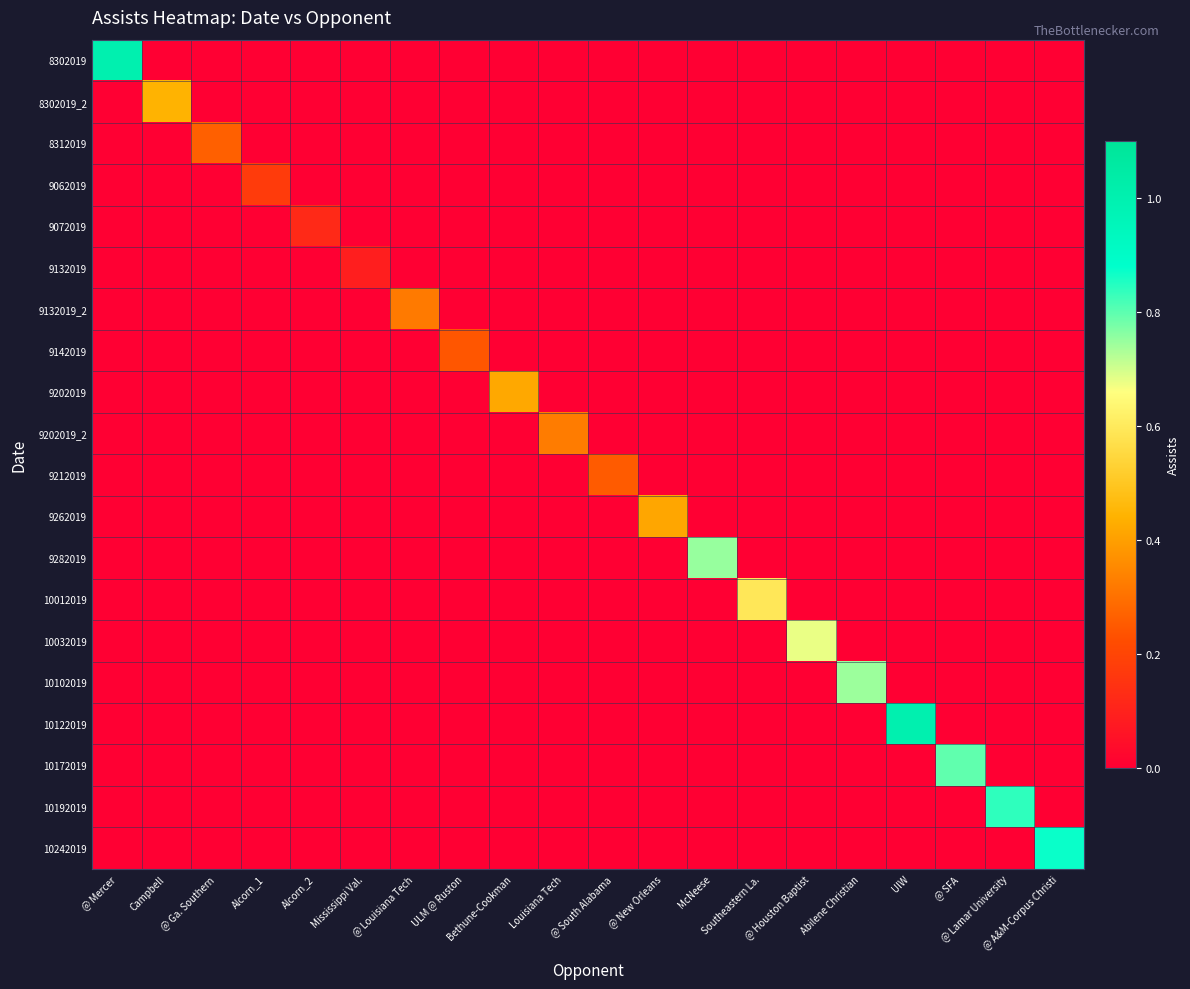

Reading left to right, list all the values displayed in this chart.

8302019: @ Mercer=1.0	Campbell=0.0	@ Ga. Southern=0.0	Alcorn_1=0.0	Alcorn_2=0.0	Mississippi Val.=0.0	@ Louisiana Tech=0.0	ULM @ Ruston=0.0	Bethune-Cookman=0.0	Louisiana Tech=0.0	@ South Alabama=0.0	@ New Orleans=0.0	McNeese=0.0	Southeastern La.=0.0	@ Houston Baptist=0.0	Abilene Christian=0.0	UIW=0.0	@ SFA=0.0	@ Lamar University=0.0	@ A&M-Corpus Christi=0.0
8302019_2: @ Mercer=0.0	Campbell=0.4	@ Ga. Southern=0.0	Alcorn_1=0.0	Alcorn_2=0.0	Mississippi Val.=0.0	@ Louisiana Tech=0.0	ULM @ Ruston=0.0	Bethune-Cookman=0.0	Louisiana Tech=0.0	@ South Alabama=0.0	@ New Orleans=0.0	McNeese=0.0	Southeastern La.=0.0	@ Houston Baptist=0.0	Abilene Christian=0.0	UIW=0.0	@ SFA=0.0	@ Lamar University=0.0	@ A&M-Corpus Christi=0.0
8312019: @ Mercer=0.0	Campbell=0.0	@ Ga. Southern=0.3	Alcorn_1=0.0	Alcorn_2=0.0	Mississippi Val.=0.0	@ Louisiana Tech=0.0	ULM @ Ruston=0.0	Bethune-Cookman=0.0	Louisiana Tech=0.0	@ South Alabama=0.0	@ New Orleans=0.0	McNeese=0.0	Southeastern La.=0.0	@ Houston Baptist=0.0	Abilene Christian=0.0	UIW=0.0	@ SFA=0.0	@ Lamar University=0.0	@ A&M-Corpus Christi=0.0
9062019: @ Mercer=0.0	Campbell=0.0	@ Ga. Southern=0.0	Alcorn_1=0.2	Alcorn_2=0.0	Mississippi Val.=0.0	@ Louisiana Tech=0.0	ULM @ Ruston=0.0	Bethune-Cookman=0.0	Louisiana Tech=0.0	@ South Alabama=0.0	@ New Orleans=0.0	McNeese=0.0	Southeastern La.=0.0	@ Houston Baptist=0.0	Abilene Christian=0.0	UIW=0.0	@ SFA=0.0	@ Lamar University=0.0	@ A&M-Corpus Christi=0.0
9072019: @ Mercer=0.0	Campbell=0.0	@ Ga. Southern=0.0	Alcorn_1=0.0	Alcorn_2=0.1	Mississippi Val.=0.0	@ Louisiana Tech=0.0	ULM @ Ruston=0.0	Bethune-Cookman=0.0	Louisiana Tech=0.0	@ South Alabama=0.0	@ New Orleans=0.0	McNeese=0.0	Southeastern La.=0.0	@ Houston Baptist=0.0	Abilene Christian=0.0	UIW=0.0	@ SFA=0.0	@ Lamar University=0.0	@ A&M-Corpus Christi=0.0
9132019: @ Mercer=0.0	Campbell=0.0	@ Ga. Southern=0.0	Alcorn_1=0.0	Alcorn_2=0.0	Mississippi Val.=0.1	@ Louisiana Tech=0.0	ULM @ Ruston=0.0	Bethune-Cookman=0.0	Louisiana Tech=0.0	@ South Alabama=0.0	@ New Orleans=0.0	McNeese=0.0	Southeastern La.=0.0	@ Houston Baptist=0.0	Abilene Christian=0.0	UIW=0.0	@ SFA=0.0	@ Lamar University=0.0	@ A&M-Corpus Christi=0.0
9132019_2: @ Mercer=0.0	Campbell=0.0	@ Ga. Southern=0.0	Alcorn_1=0.0	Alcorn_2=0.0	Mississippi Val.=0.0	@ Louisiana Tech=0.3	ULM @ Ruston=0.0	Bethune-Cookman=0.0	Louisiana Tech=0.0	@ South Alabama=0.0	@ New Orleans=0.0	McNeese=0.0	Southeastern La.=0.0	@ Houston Baptist=0.0	Abilene Christian=0.0	UIW=0.0	@ SFA=0.0	@ Lamar University=0.0	@ A&M-Corpus Christi=0.0
9142019: @ Mercer=0.0	Campbell=0.0	@ Ga. Southern=0.0	Alcorn_1=0.0	Alcorn_2=0.0	Mississippi Val.=0.0	@ Louisiana Tech=0.0	ULM @ Ruston=0.2	Bethune-Cookman=0.0	Louisiana Tech=0.0	@ South Alabama=0.0	@ New Orleans=0.0	McNeese=0.0	Southeastern La.=0.0	@ Houston Baptist=0.0	Abilene Christian=0.0	UIW=0.0	@ SFA=0.0	@ Lamar University=0.0	@ A&M-Corpus Christi=0.0
9202019: @ Mercer=0.0	Campbell=0.0	@ Ga. Southern=0.0	Alcorn_1=0.0	Alcorn_2=0.0	Mississippi Val.=0.0	@ Louisiana Tech=0.0	ULM @ Ruston=0.0	Bethune-Cookman=0.4	Louisiana Tech=0.0	@ South Alabama=0.0	@ New Orleans=0.0	McNeese=0.0	Southeastern La.=0.0	@ Houston Baptist=0.0	Abilene Christian=0.0	UIW=0.0	@ SFA=0.0	@ Lamar University=0.0	@ A&M-Corpus Christi=0.0
9202019_2: @ Mercer=0.0	Campbell=0.0	@ Ga. Southern=0.0	Alcorn_1=0.0	Alcorn_2=0.0	Mississippi Val.=0.0	@ Louisiana Tech=0.0	ULM @ Ruston=0.0	Bethune-Cookman=0.0	Louisiana Tech=0.3	@ South Alabama=0.0	@ New Orleans=0.0	McNeese=0.0	Southeastern La.=0.0	@ Houston Baptist=0.0	Abilene Christian=0.0	UIW=0.0	@ SFA=0.0	@ Lamar University=0.0	@ A&M-Corpus Christi=0.0
9212019: @ Mercer=0.0	Campbell=0.0	@ Ga. Southern=0.0	Alcorn_1=0.0	Alcorn_2=0.0	Mississippi Val.=0.0	@ Louisiana Tech=0.0	ULM @ Ruston=0.0	Bethune-Cookman=0.0	Louisiana Tech=0.0	@ South Alabama=0.3	@ New Orleans=0.0	McNeese=0.0	Southeastern La.=0.0	@ Houston Baptist=0.0	Abilene Christian=0.0	UIW=0.0	@ SFA=0.0	@ Lamar University=0.0	@ A&M-Corpus Christi=0.0
9262019: @ Mercer=0.0	Campbell=0.0	@ Ga. Southern=0.0	Alcorn_1=0.0	Alcorn_2=0.0	Mississippi Val.=0.0	@ Louisiana Tech=0.0	ULM @ Ruston=0.0	Bethune-Cookman=0.0	Louisiana Tech=0.0	@ South Alabama=0.0	@ New Orleans=0.4	McNeese=0.0	Southeastern La.=0.0	@ Houston Baptist=0.0	Abilene Christian=0.0	UIW=0.0	@ SFA=0.0	@ Lamar University=0.0	@ A&M-Corpus Christi=0.0
9282019: @ Mercer=0.0	Campbell=0.0	@ Ga. Southern=0.0	Alcorn_1=0.0	Alcorn_2=0.0	Mississippi Val.=0.0	@ Louisiana Tech=0.0	ULM @ Ruston=0.0	Bethune-Cookman=0.0	Louisiana Tech=0.0	@ South Alabama=0.0	@ New Orleans=0.0	McNeese=0.7	Southeastern La.=0.0	@ Houston Baptist=0.0	Abilene Christian=0.0	UIW=0.0	@ SFA=0.0	@ Lamar University=0.0	@ A&M-Corpus Christi=0.0
10012019: @ Mercer=0.0	Campbell=0.0	@ Ga. Southern=0.0	Alcorn_1=0.0	Alcorn_2=0.0	Mississippi Val.=0.0	@ Louisiana Tech=0.0	ULM @ Ruston=0.0	Bethune-Cookman=0.0	Louisiana Tech=0.0	@ South Alabama=0.0	@ New Orleans=0.0	McNeese=0.0	Southeastern La.=0.6	@ Houston Baptist=0.0	Abilene Christian=0.0	UIW=0.0	@ SFA=0.0	@ Lamar University=0.0	@ A&M-Corpus Christi=0.0
10032019: @ Mercer=0.0	Campbell=0.0	@ Ga. Southern=0.0	Alcorn_1=0.0	Alcorn_2=0.0	Mississippi Val.=0.0	@ Louisiana Tech=0.0	ULM @ Ruston=0.0	Bethune-Cookman=0.0	Louisiana Tech=0.0	@ South Alabama=0.0	@ New Orleans=0.0	McNeese=0.0	Southeastern La.=0.0	@ Houston Baptist=0.7	Abilene Christian=0.0	UIW=0.0	@ SFA=0.0	@ Lamar University=0.0	@ A&M-Corpus Christi=0.0
10102019: @ Mercer=0.0	Campbell=0.0	@ Ga. Southern=0.0	Alcorn_1=0.0	Alcorn_2=0.0	Mississippi Val.=0.0	@ Louisiana Tech=0.0	ULM @ Ruston=0.0	Bethune-Cookman=0.0	Louisiana Tech=0.0	@ South Alabama=0.0	@ New Orleans=0.0	McNeese=0.0	Southeastern La.=0.0	@ Houston Baptist=0.0	Abilene Christian=0.7	UIW=0.0	@ SFA=0.0	@ Lamar University=0.0	@ A&M-Corpus Christi=0.0
10122019: @ Mercer=0.0	Campbell=0.0	@ Ga. Southern=0.0	Alcorn_1=0.0	Alcorn_2=0.0	Mississippi Val.=0.0	@ Louisiana Tech=0.0	ULM @ Ruston=0.0	Bethune-Cookman=0.0	Louisiana Tech=0.0	@ South Alabama=0.0	@ New Orleans=0.0	McNeese=0.0	Southeastern La.=0.0	@ Houston Baptist=0.0	Abilene Christian=0.0	UIW=1.0	@ SFA=0.0	@ Lamar University=0.0	@ A&M-Corpus Christi=0.0
10172019: @ Mercer=0.0	Campbell=0.0	@ Ga. Southern=0.0	Alcorn_1=0.0	Alcorn_2=0.0	Mississippi Val.=0.0	@ Louisiana Tech=0.0	ULM @ Ruston=0.0	Bethune-Cookman=0.0	Louisiana Tech=0.0	@ South Alabama=0.0	@ New Orleans=0.0	McNeese=0.0	Southeastern La.=0.0	@ Houston Baptist=0.0	Abilene Christian=0.0	UIW=0.0	@ SFA=0.8	@ Lamar University=0.0	@ A&M-Corpus Christi=0.0
10192019: @ Mercer=0.0	Campbell=0.0	@ Ga. Southern=0.0	Alcorn_1=0.0	Alcorn_2=0.0	Mississippi Val.=0.0	@ Louisiana Tech=0.0	ULM @ Ruston=0.0	Bethune-Cookman=0.0	Louisiana Tech=0.0	@ South Alabama=0.0	@ New Orleans=0.0	McNeese=0.0	Southeastern La.=0.0	@ Houston Baptist=0.0	Abilene Christian=0.0	UIW=0.0	@ SFA=0.0	@ Lamar University=0.8	@ A&M-Corpus Christi=0.0
10242019: @ Mercer=0.0	Campbell=0.0	@ Ga. Southern=0.0	Alcorn_1=0.0	Alcorn_2=0.0	Mississippi Val.=0.0	@ Louisiana Tech=0.0	ULM @ Ruston=0.0	Bethune-Cookman=0.0	Louisiana Tech=0.0	@ South Alabama=0.0	@ New Orleans=0.0	McNeese=0.0	Southeastern La.=0.0	@ Houston Baptist=0.0	Abilene Christian=0.0	UIW=0.0	@ SFA=0.0	@ Lamar University=0.0	@ A&M-Corpus Christi=0.9